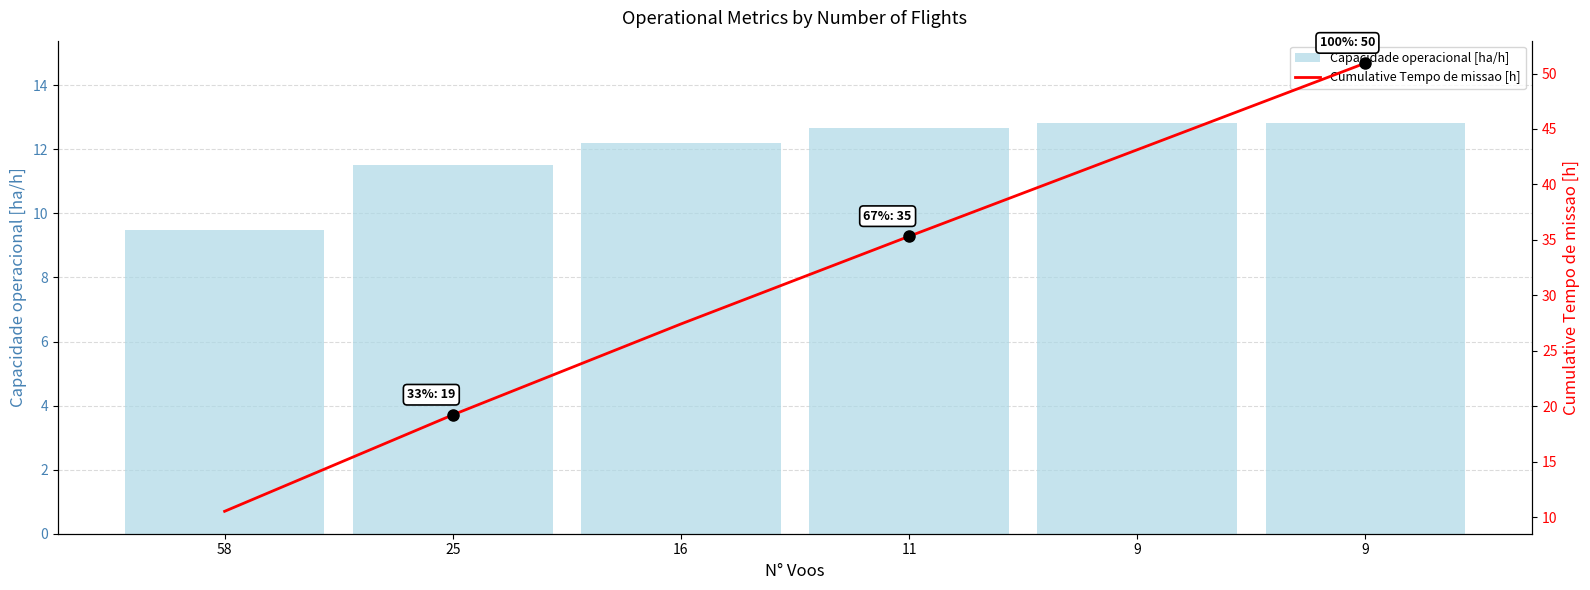

What is the sum of the Cumulative Tempo de missao [h] values at 25 and 9?

70.2